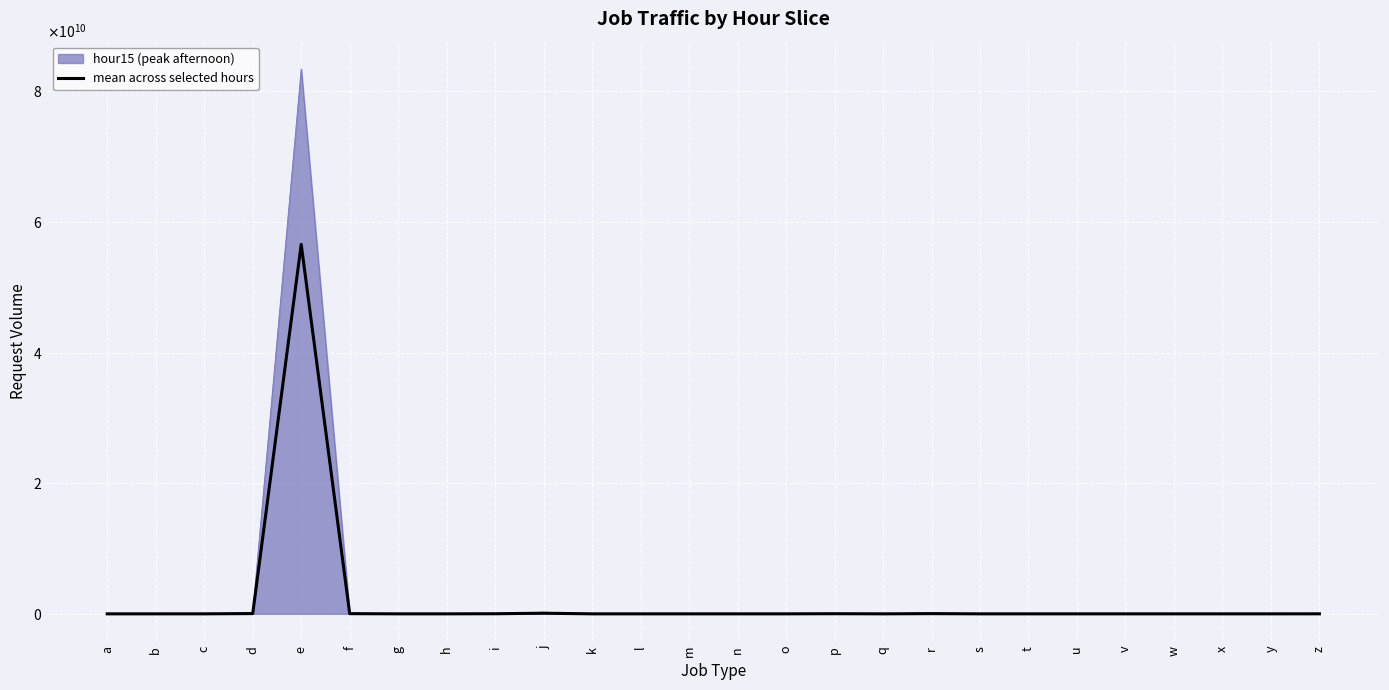

Reading left to right, what are all the values shown in this chart?

201337.5	1741.5	890331.3	38377998.8	56588470481.0	27150384.5	4.5	101164.7	14861362.3	95326824.0	45171.2	205.2	2329.8	196666.5	0.7	19543281.2	0.0	29889399.3	142448.3	49532.0	5916.7	20706.7	1552.7	0.0	0.0	3738464.8